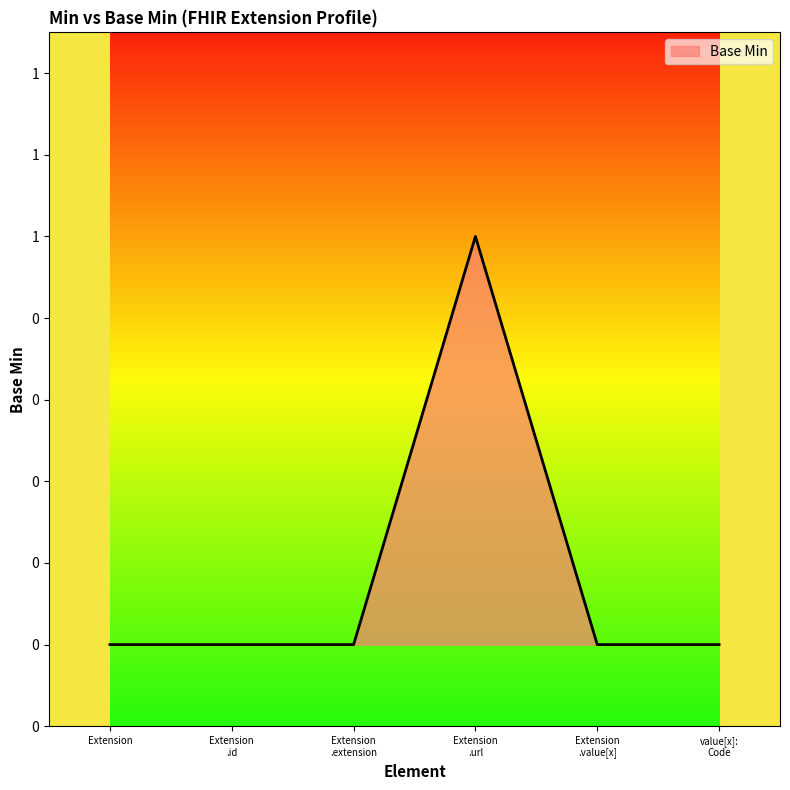

Count the values in the range 0 to 1.

6